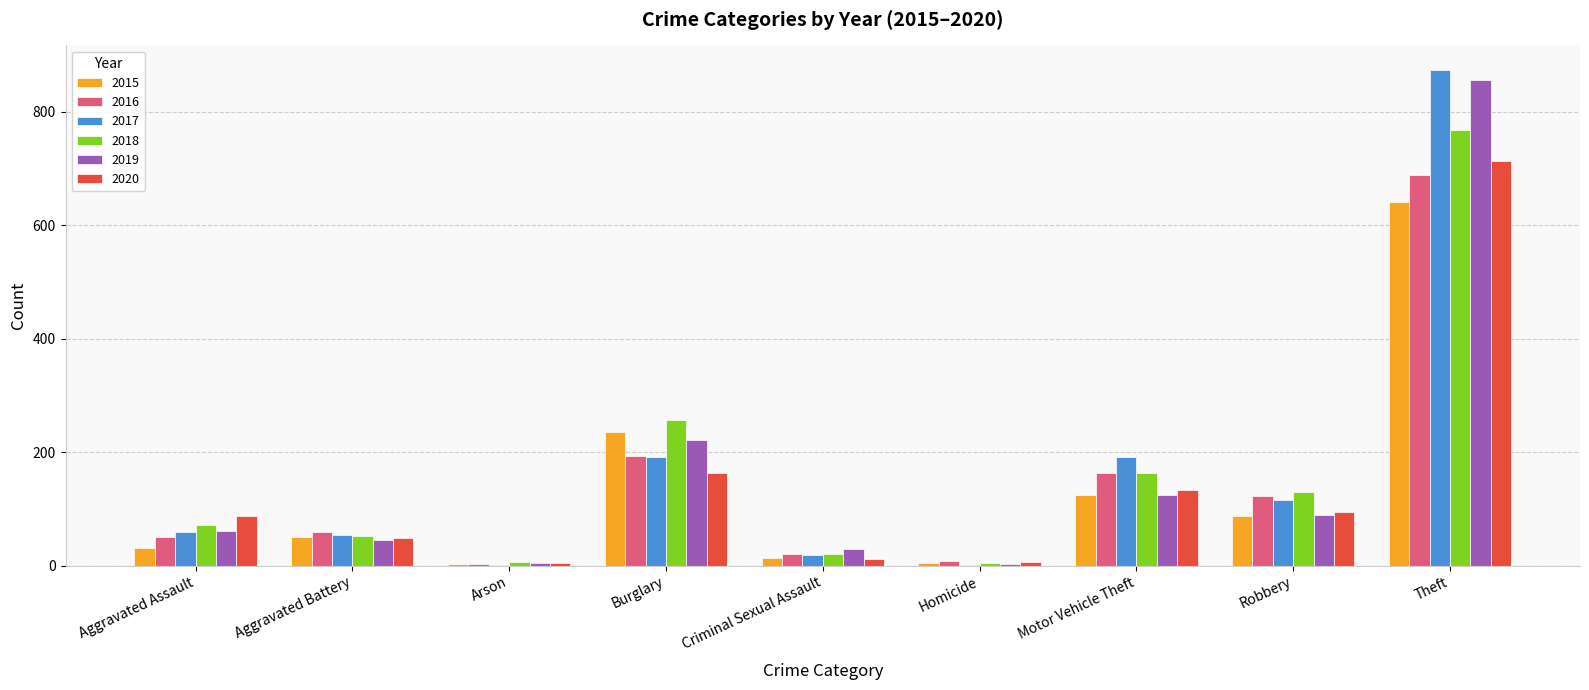

How many distinct data groups are displayed?

6